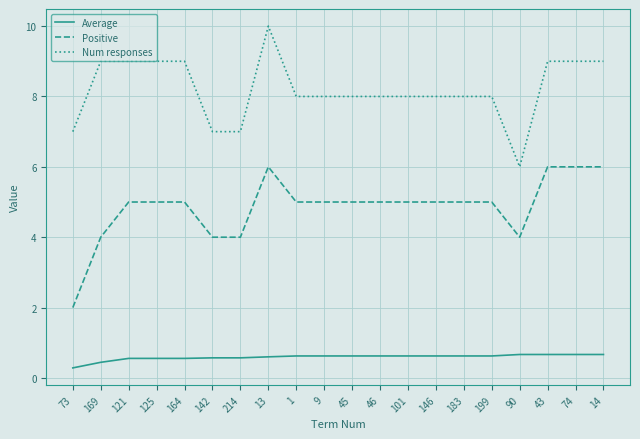

Between 164 and 101, which series saw the biggest shift?

Num responses